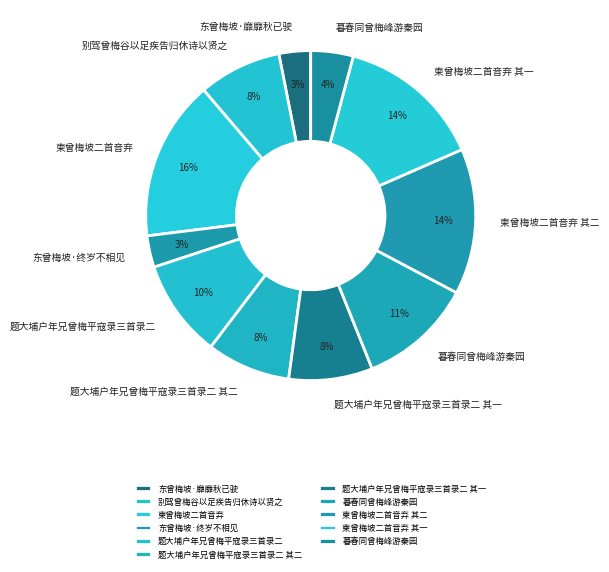

To the nearest percent, what is the difference between the largest and smallest slice percentages?

13%